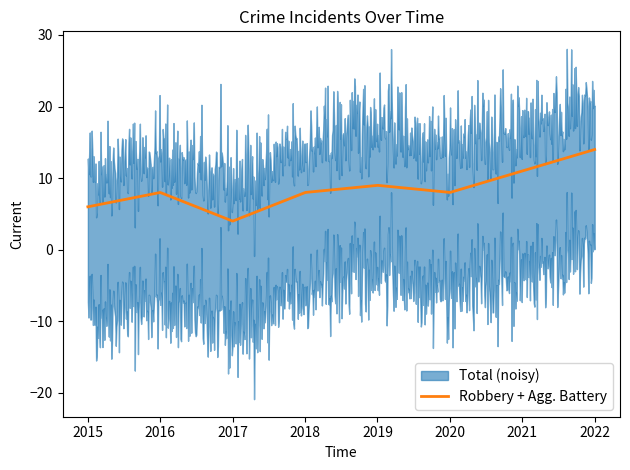

The value of Robbery at 2016 is 12. True or false?

False